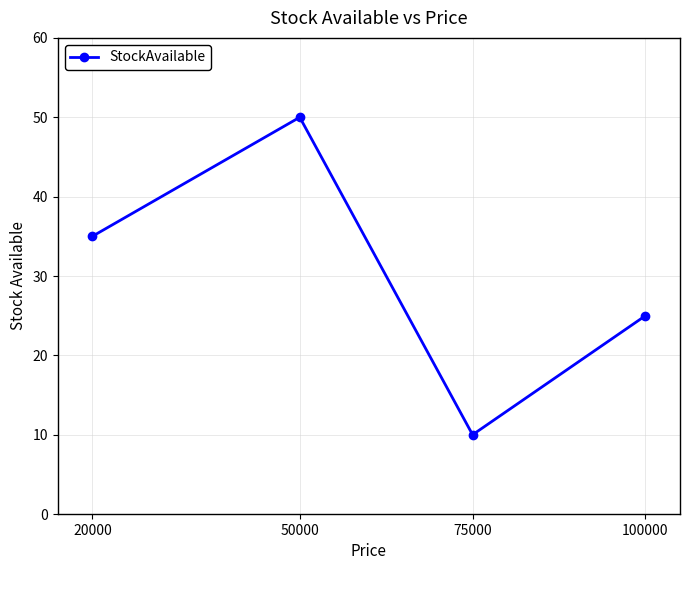

Read the value at 20000, to the nearest 5.

35